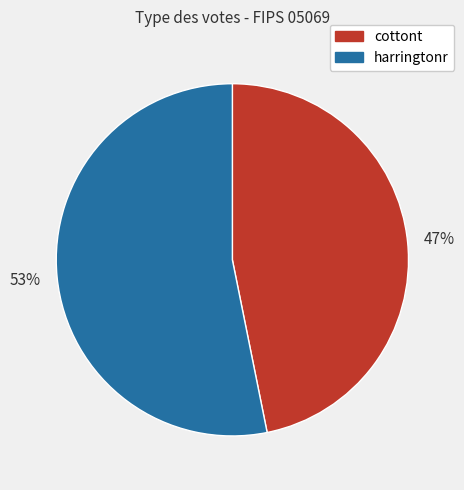

Combined, do harringtonr and cottont account for over 50%?

Yes